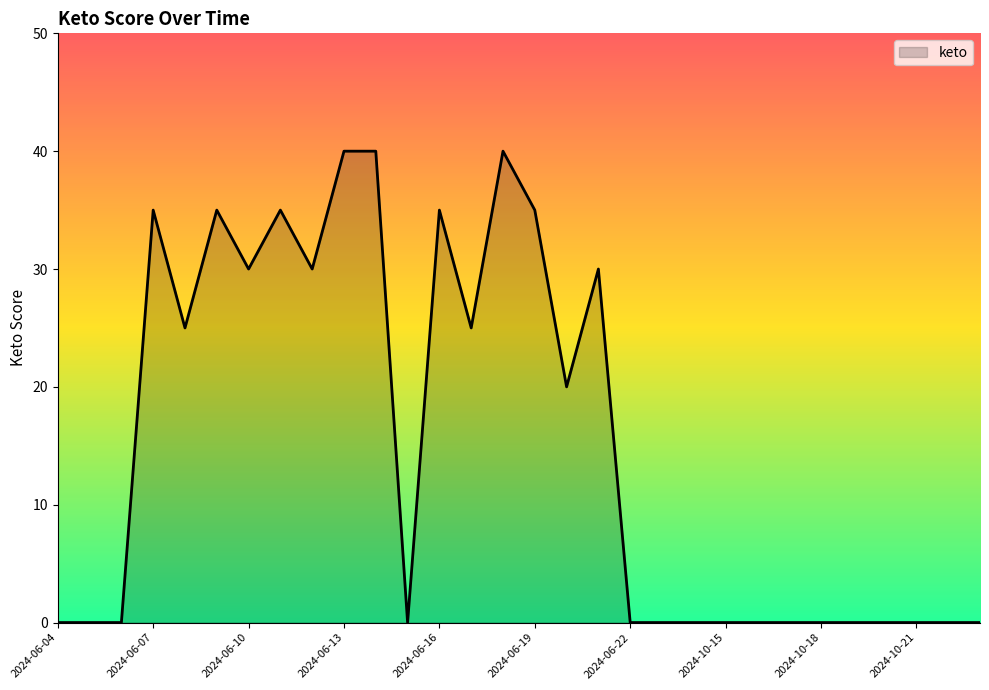

What is the greatest value displayed?

40